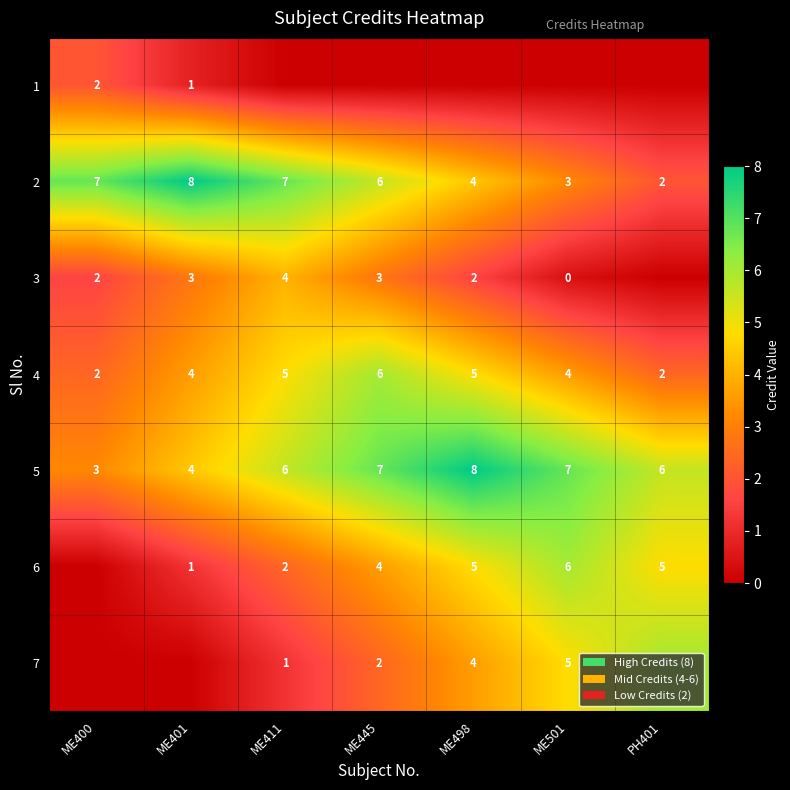

What is the sum of the 2 values at ME401 and ME501?

11